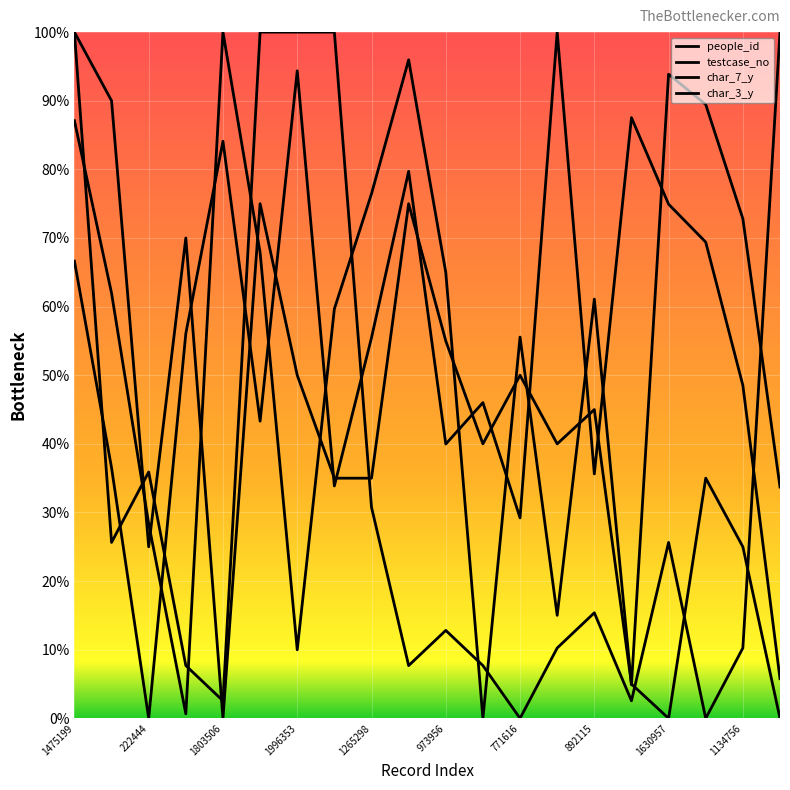

Does the chart display data point markers on the line(s)?

No